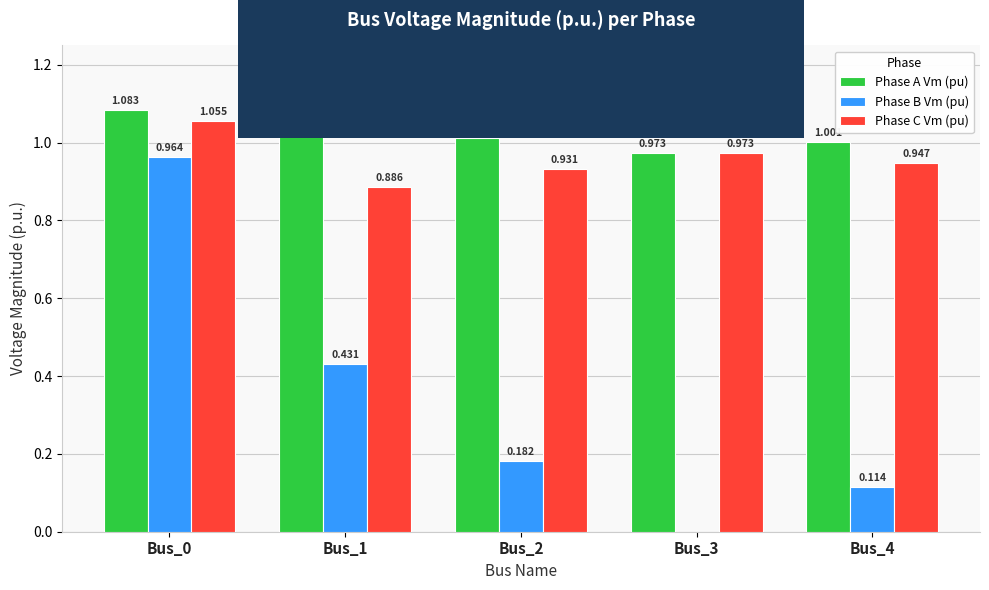

Between Bus_2 and Bus_3, which series saw the biggest shift?

Phase B Vm (pu)